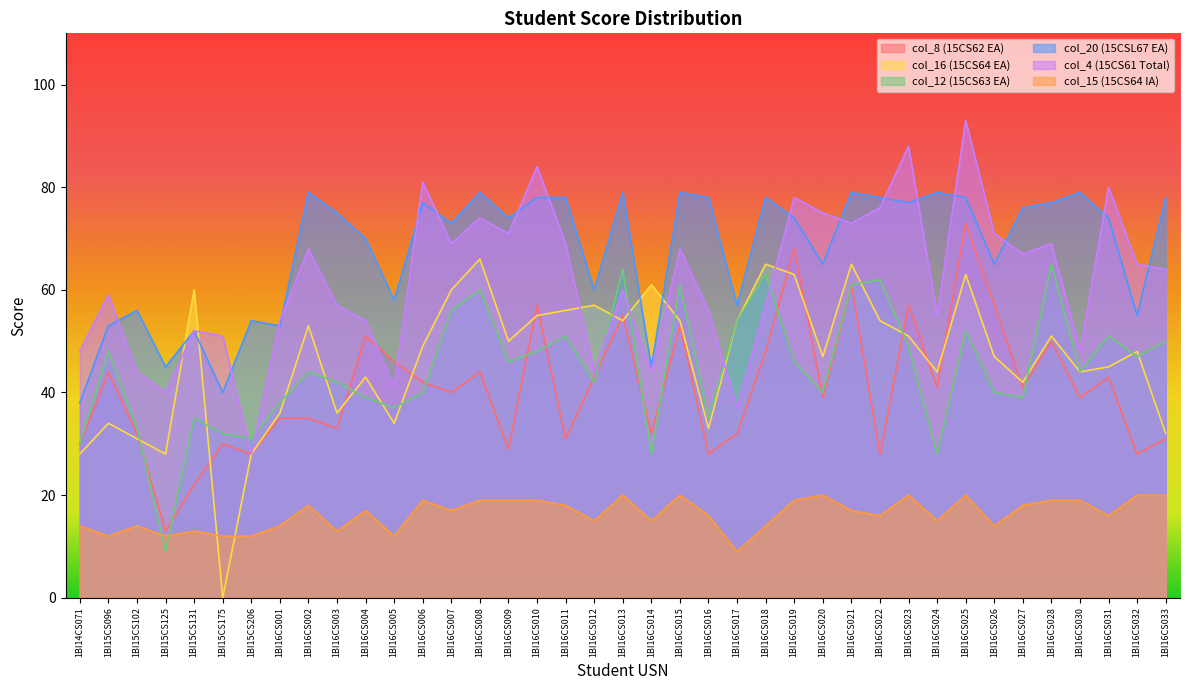

True or false: col_4 (15CS61 Total) and col_8 (15CS62 EA) intersect in this chart.

True